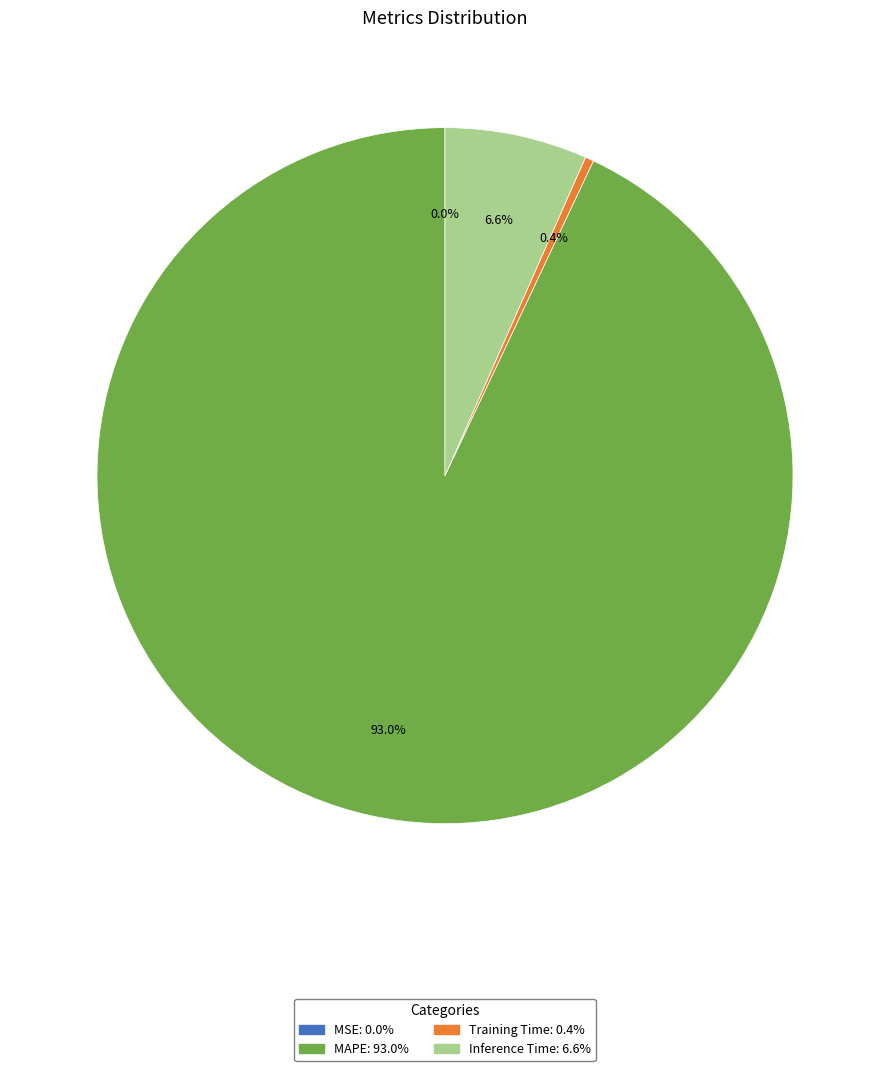

Do Inference Time and Training Time together represent more than half of the pie?

No